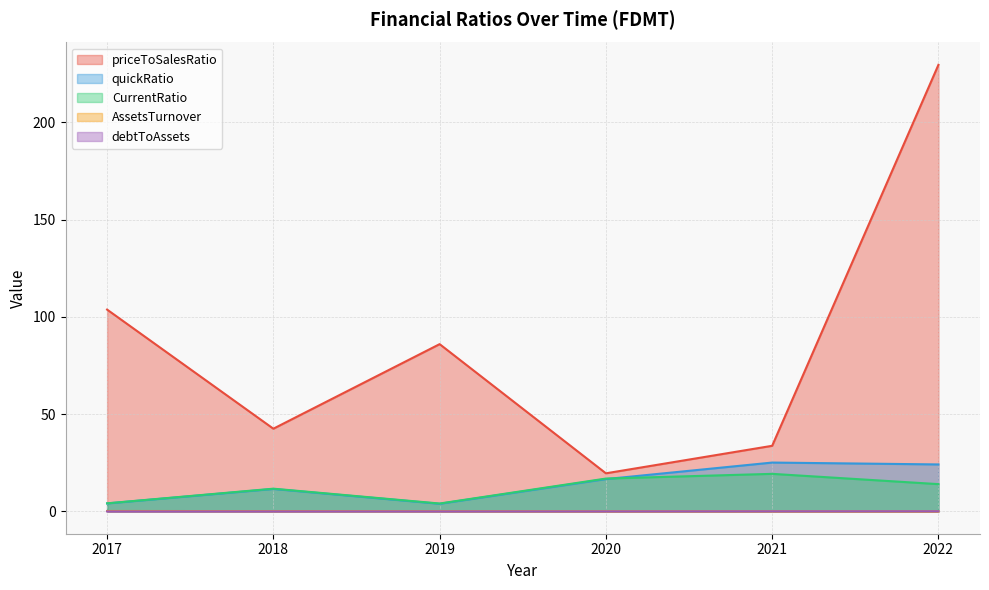

Reading left to right, list all the values displayed in this chart.

priceToSalesRatio: 103.8	42.5	86.0	19.6	33.7	229.6
quickRatio: 4.1	11.5	3.9	16.6	25.1	24.1
CurrentRatio: 4.1	11.7	4.1	16.9	19.3	14.0
AssetsTurnover: 0.2	0.1	0.1	0.0	0.1	0.0
debtToAssets: 0.0	0.0	0.0	0.0	0.0	0.1